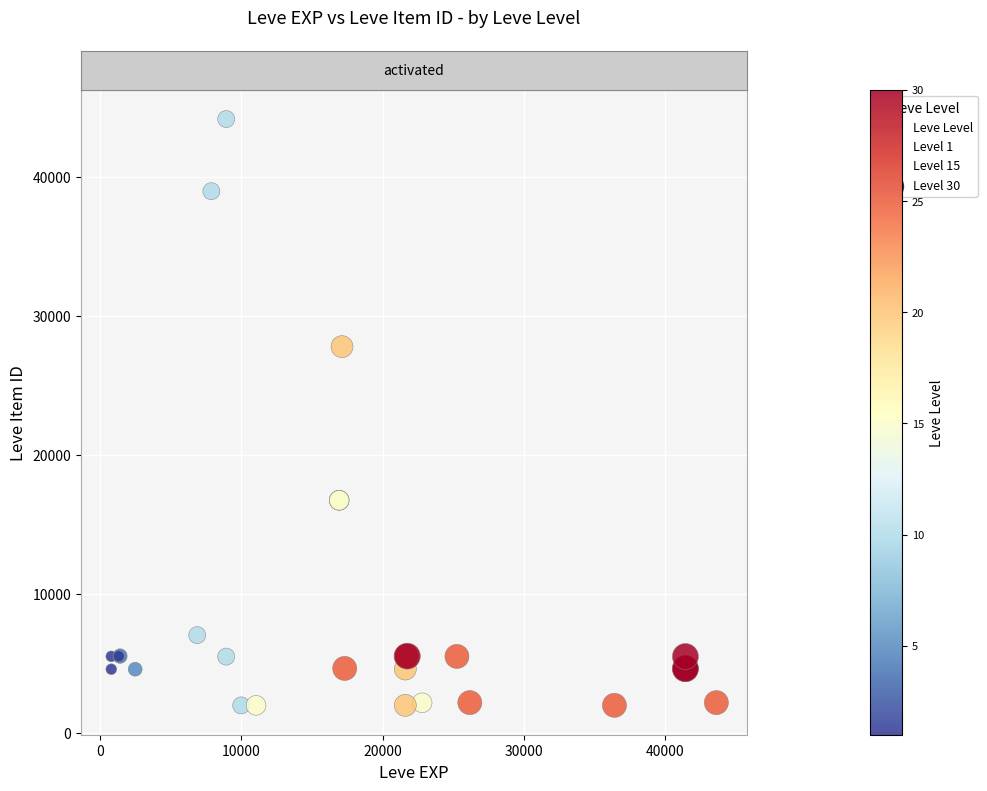

What Y value in the scatter plot is closest to 23053?

27772